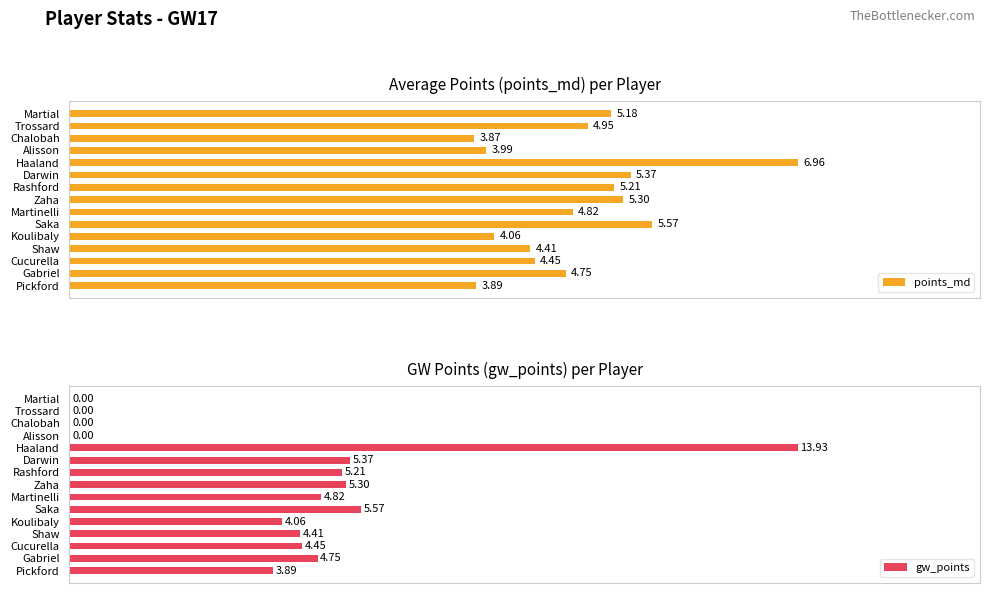

Which series has the largest range (max minus min)?

gw_points